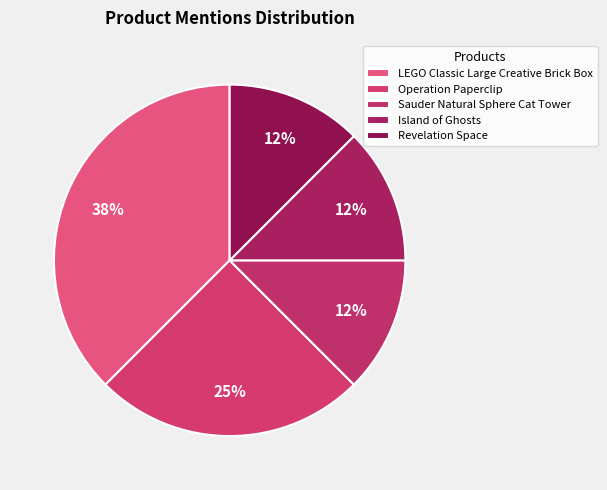

True or false: LEGO Classic Large Creative Brick Box accounts for 31% of the total.

False